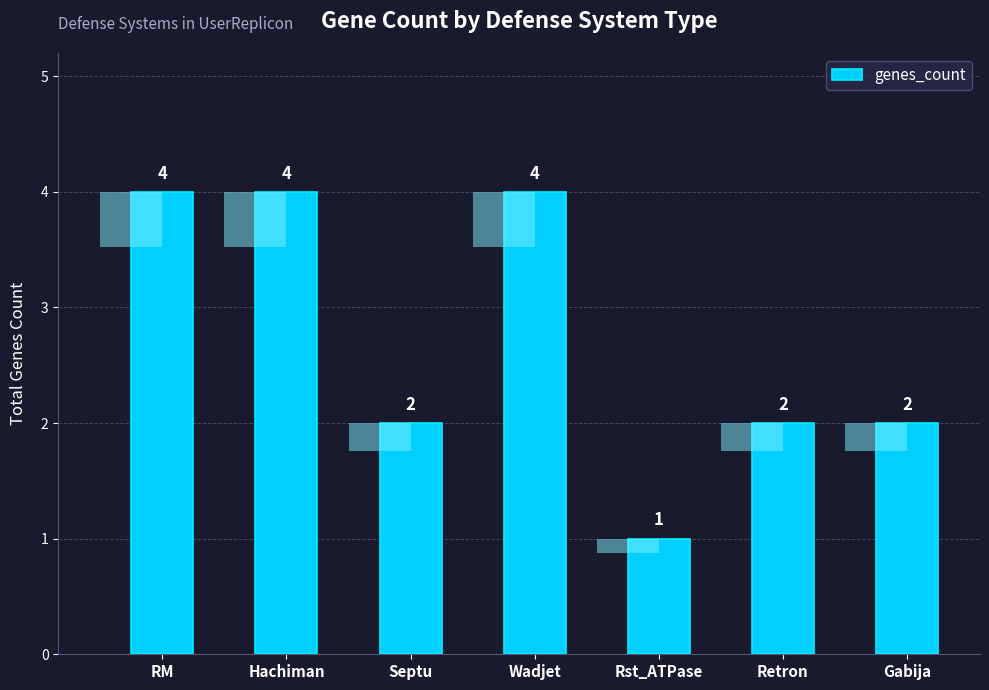

What value does the data have at Gabija?

2